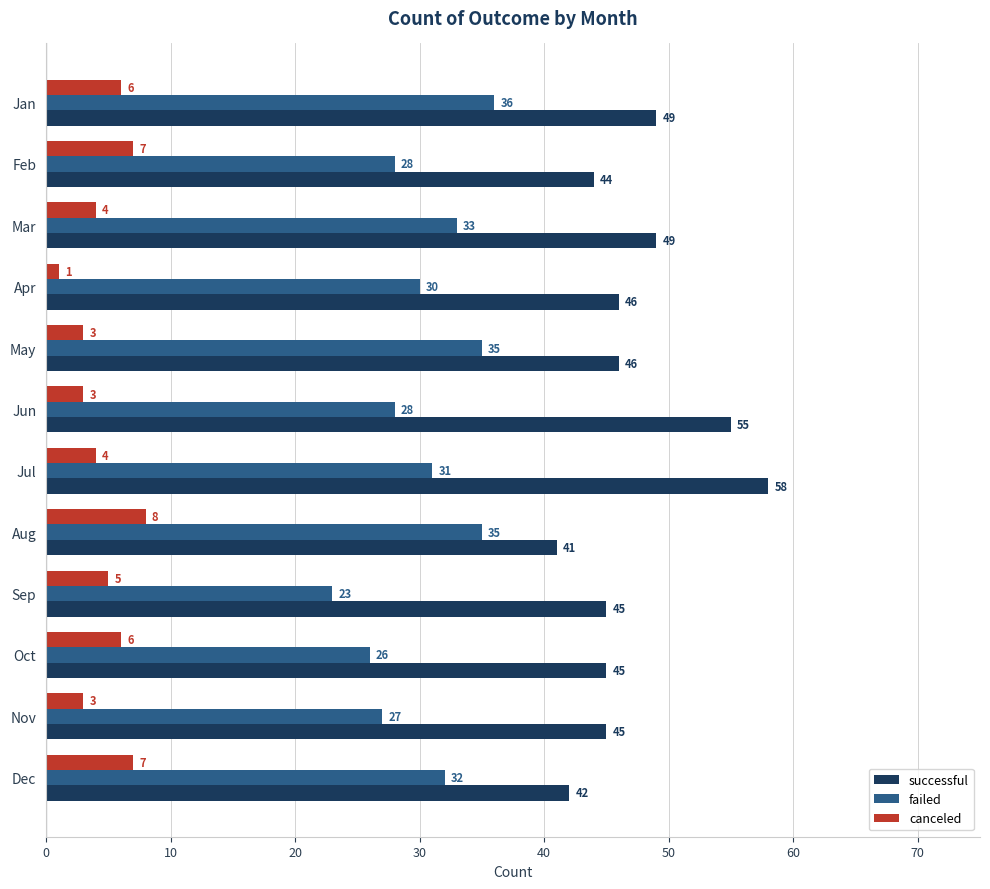

At which category does the chart reach its peak across all series?

Jul